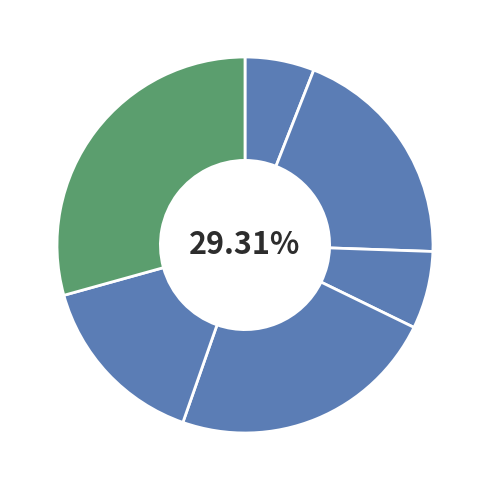

What percentage is NOT represented by mix?

76.9%